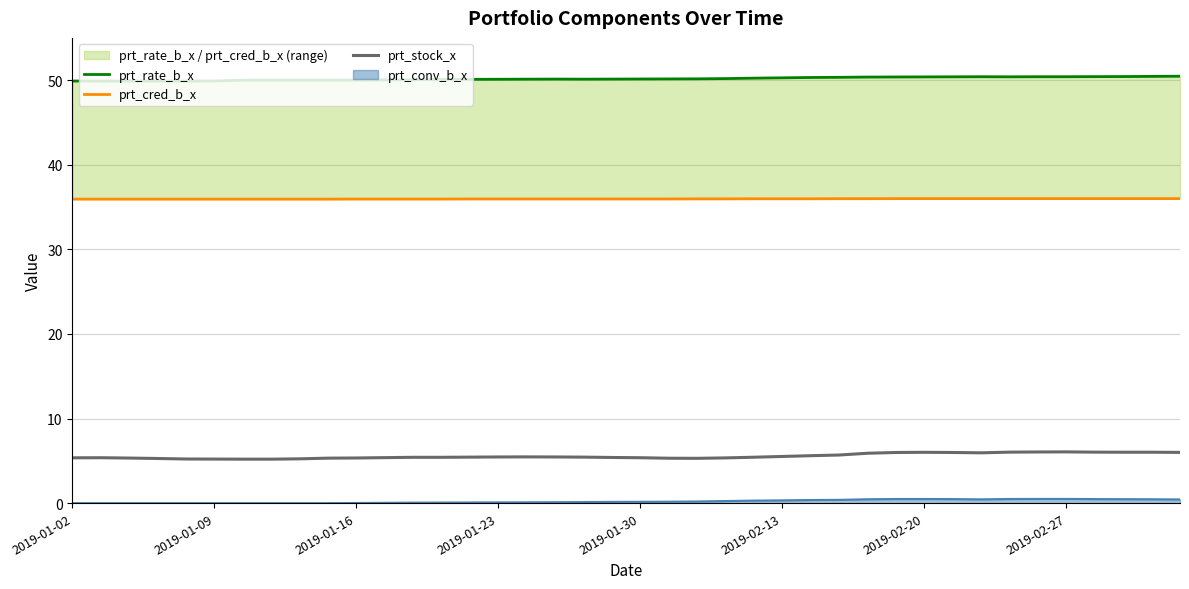

What is the value of the prt_cred_b_x point at the 36th from the left?

36.0